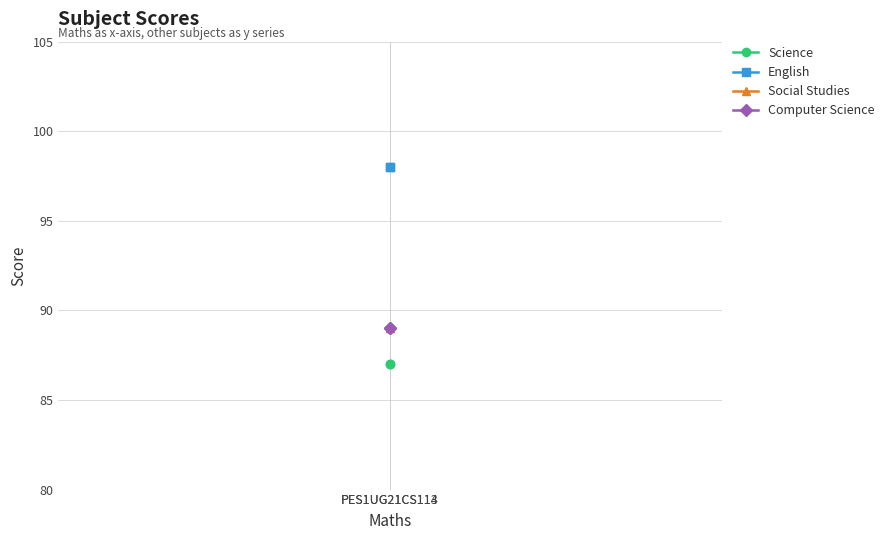

What are all the series names shown in the legend?

Science, English, Social Studies, Computer Science